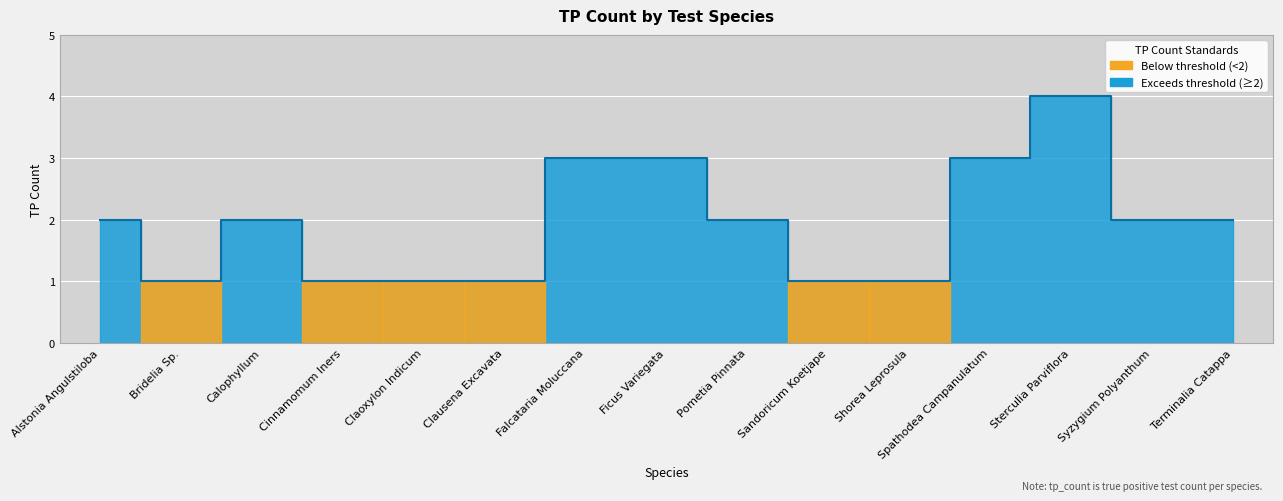

Is it true that the value at Falcataria Moluccana is 2?

False